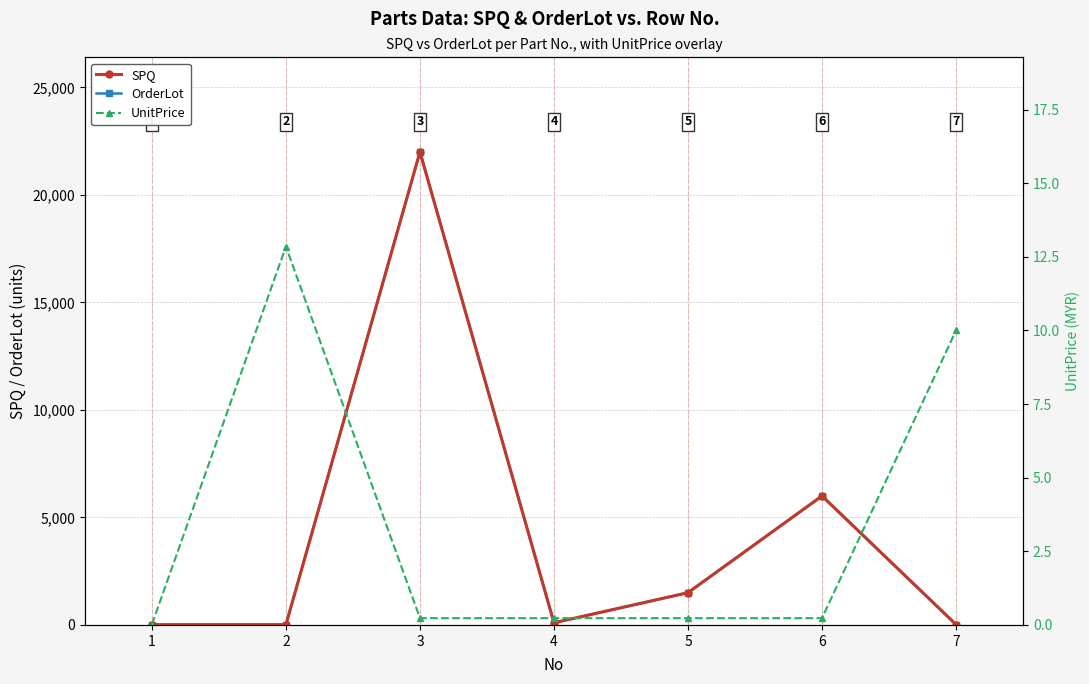

What are all the series names shown in the legend?

SPQ, OrderLot, UnitPrice